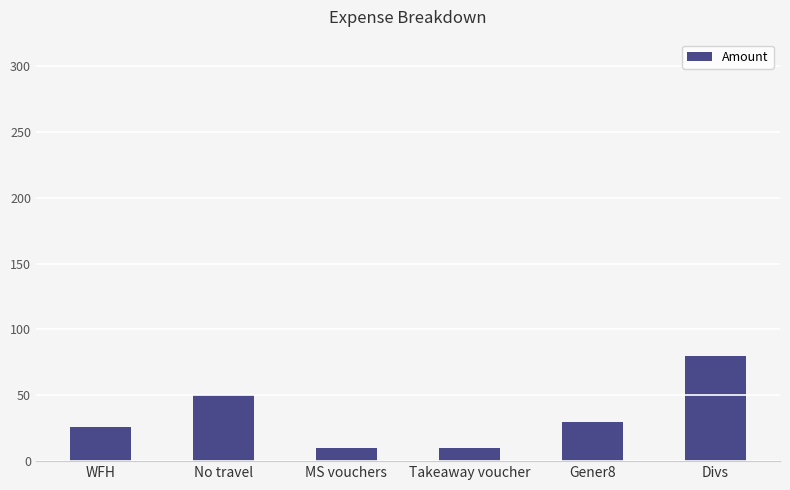

What is the maximum value shown in the chart?

80